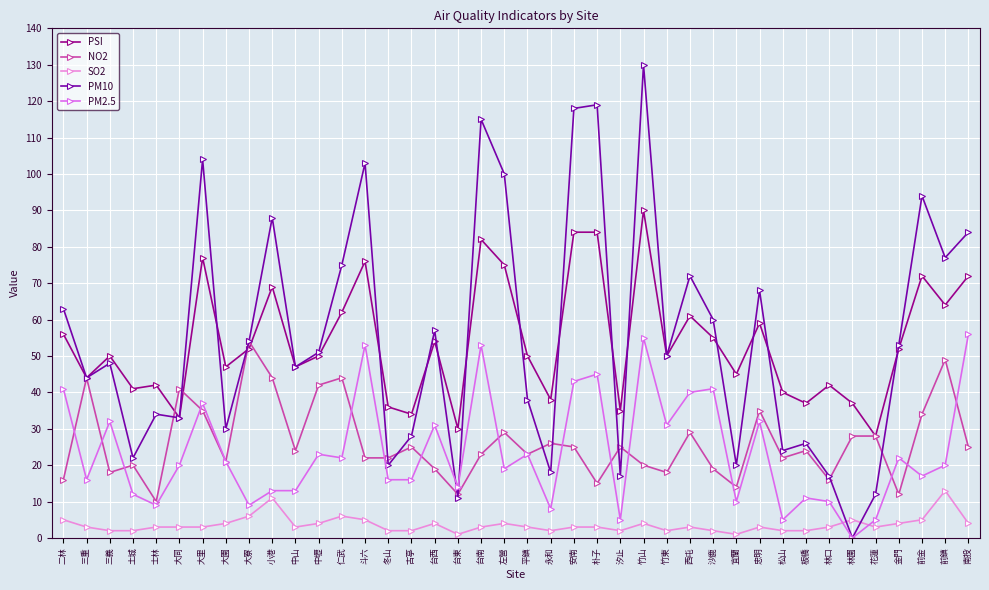

At how many categories does at least one series exceed 83?

10